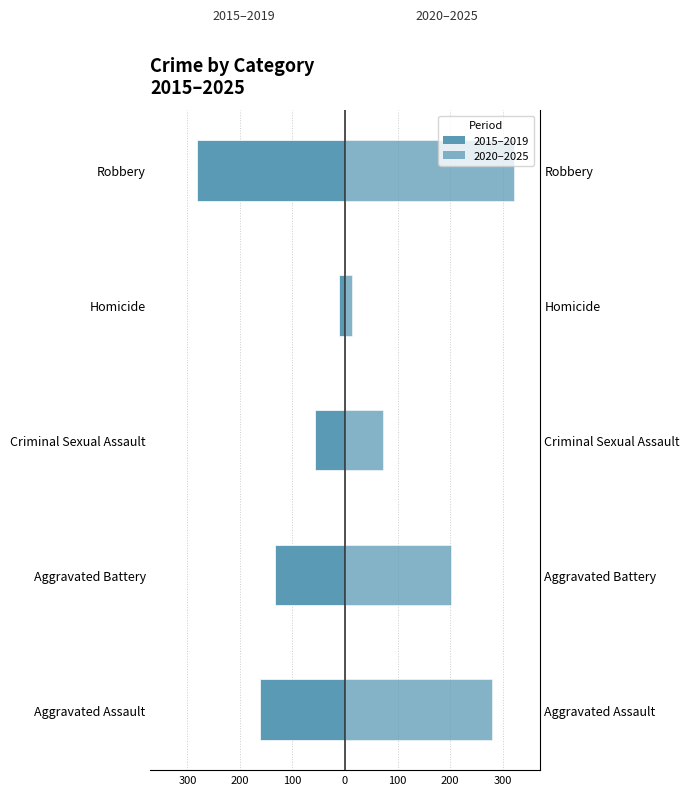

How many 2015–2019 values are between -161 and -57?

3